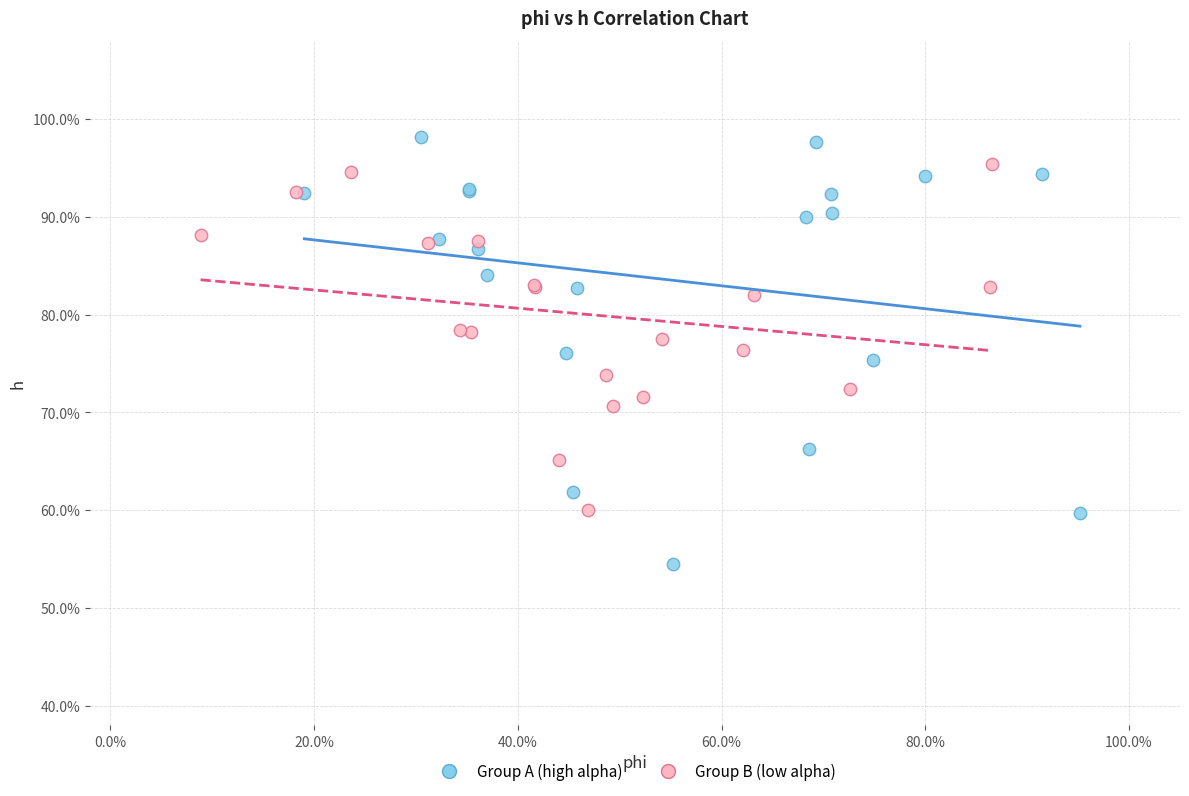

Which series reaches the minimum Y coordinate?

Group A (high alpha)